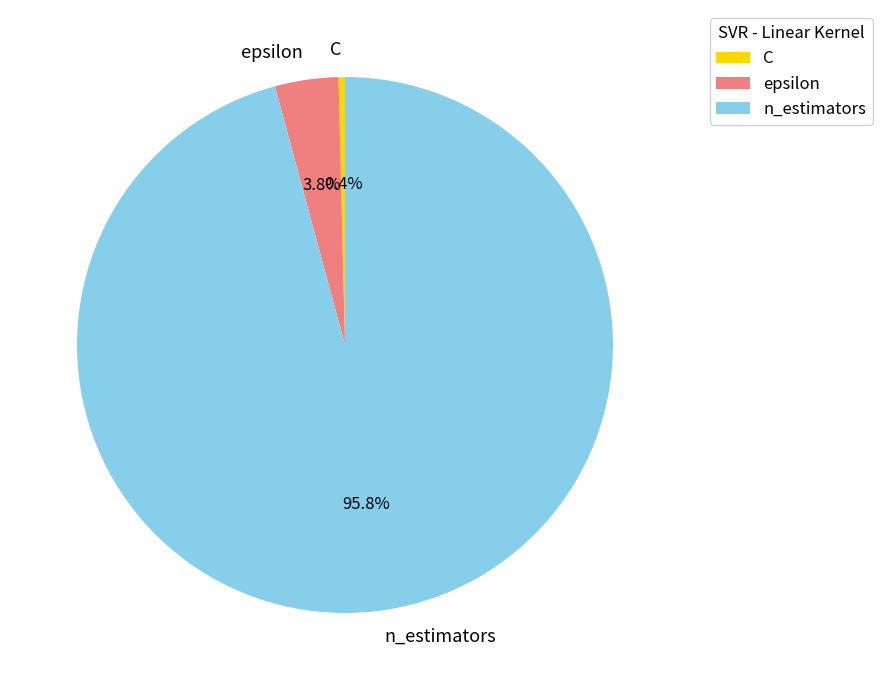

How much of the chart is everything except C?

99.6%